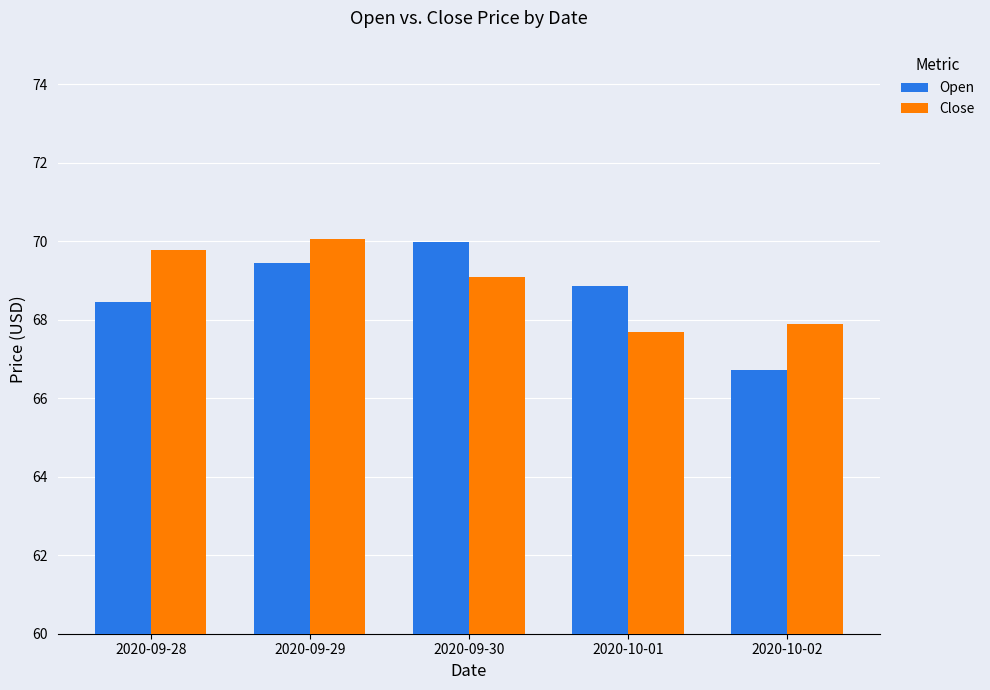

What is the difference between the maximum and second lowest values in the Open series?

1.5